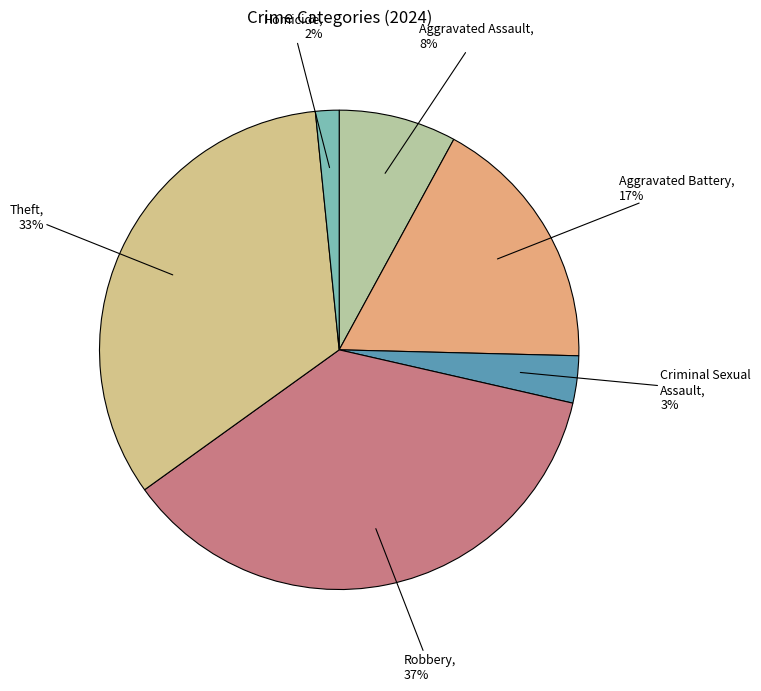

Does any single category account for the majority?

No